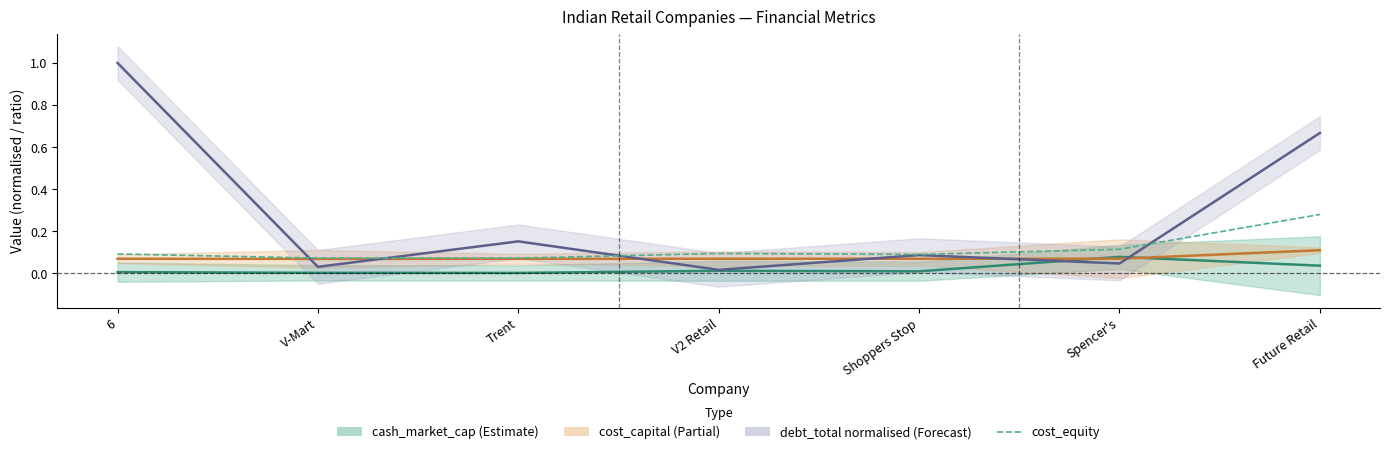

At which label is debt_total (normalised) closest to 0?

V2 Retail